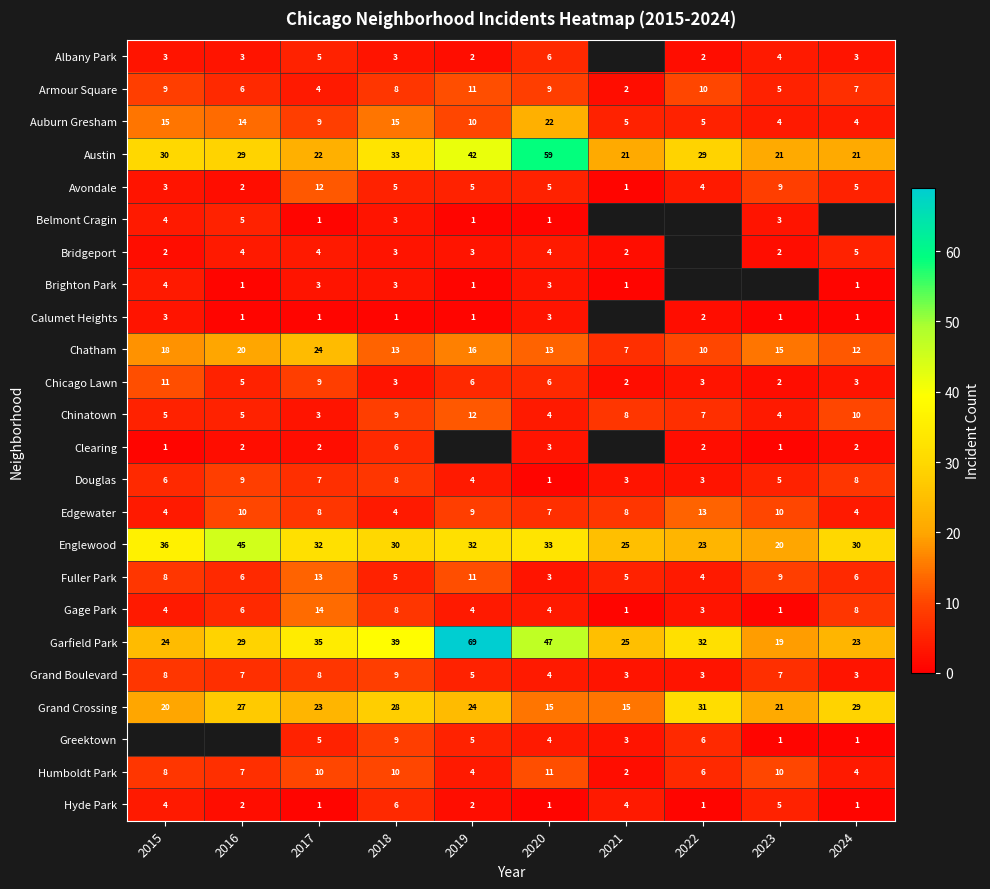

Which has a higher value, 2019 or 2022?

2019